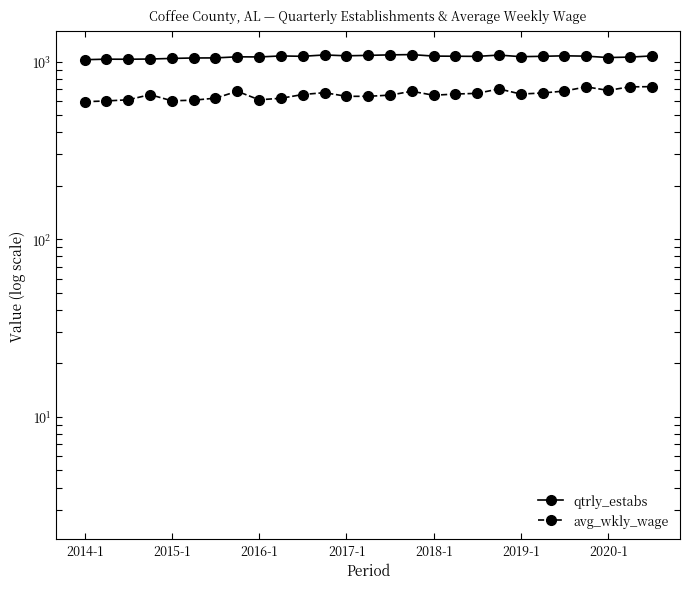

What is the highest value of the avg_wkly_wage series?

722